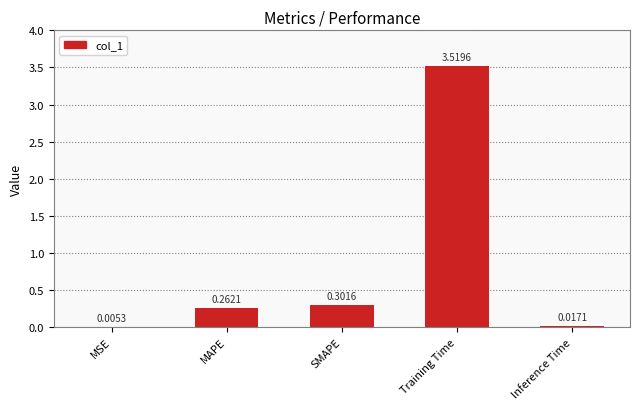

What is the change in value from MSE to MAPE?

+0.3